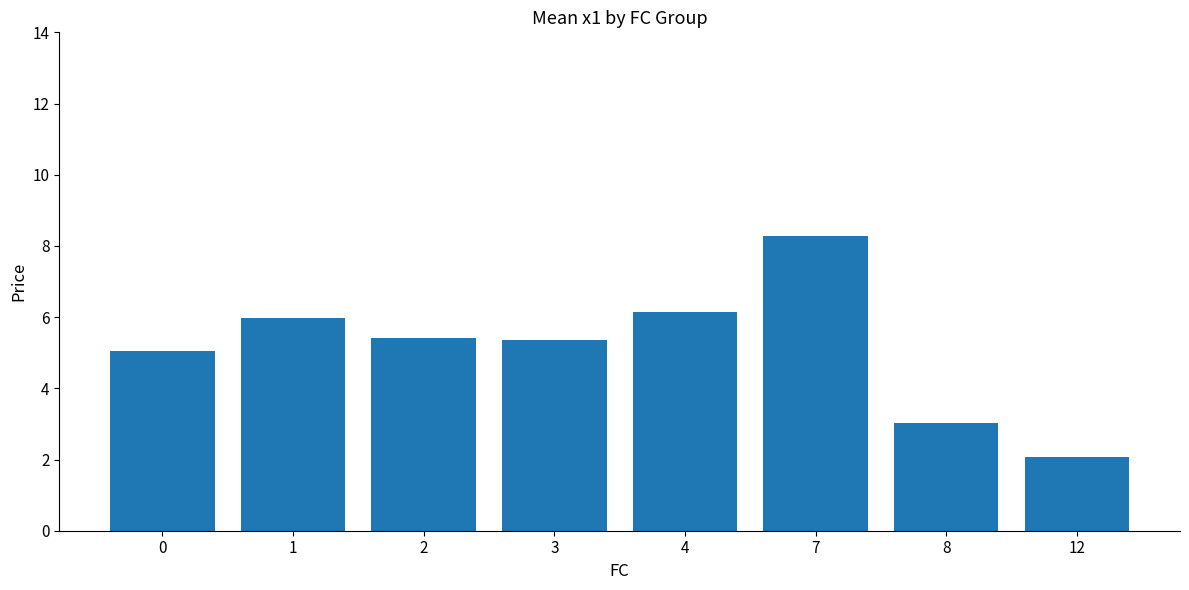

How many bars are there in total?

8